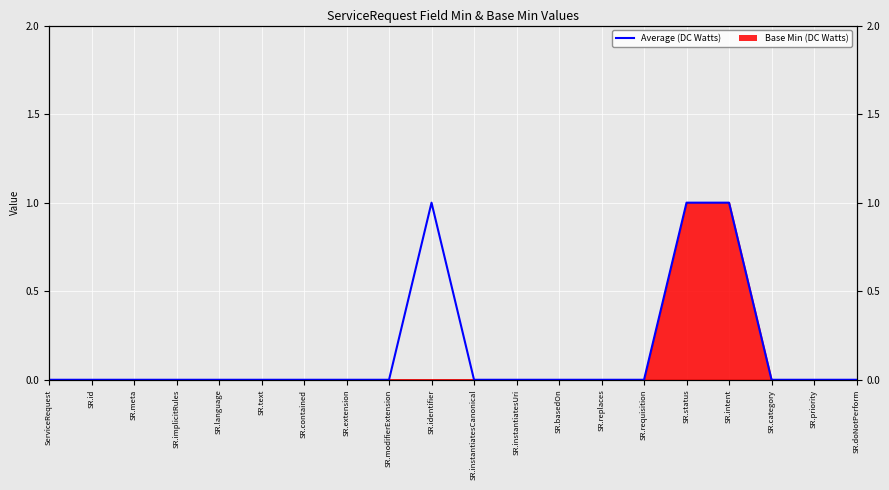

Reading right to left, transcribe all the data shown in this chart.

SR.doNotPerform=0	SR.priority=0	SR.category=0	SR.intent=1	SR.status=1	SR.requisition=0	SR.replaces=0	SR.basedOn=0	SR.instantiatesUri=0	SR.instantiatesCanonical=0	SR.identifier=1	SR.modifierExtension=0	SR.extension=0	SR.contained=0	SR.text=0	SR.language=0	SR.implicitRules=0	SR.meta=0	SR.id=0	ServiceRequest=0